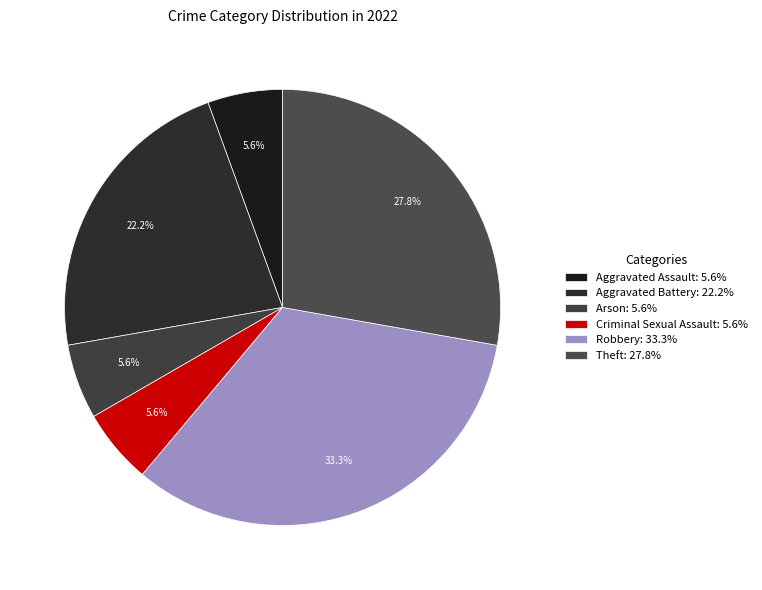

How many segments does this pie chart have?

6